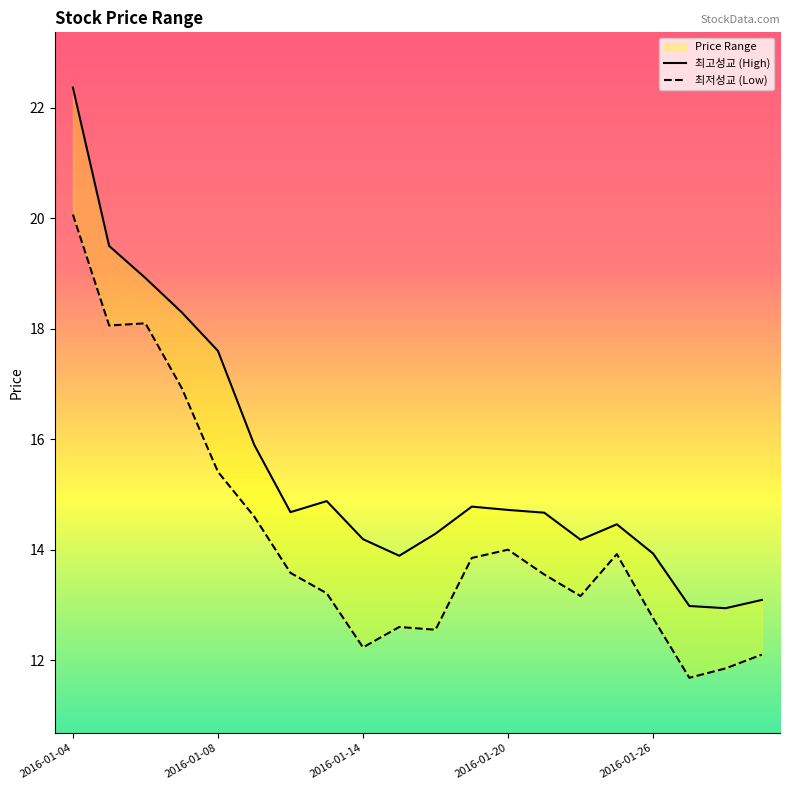

List the series in order of their overall mean, lowest first.

최저성교 (Low), 최고성교 (High)